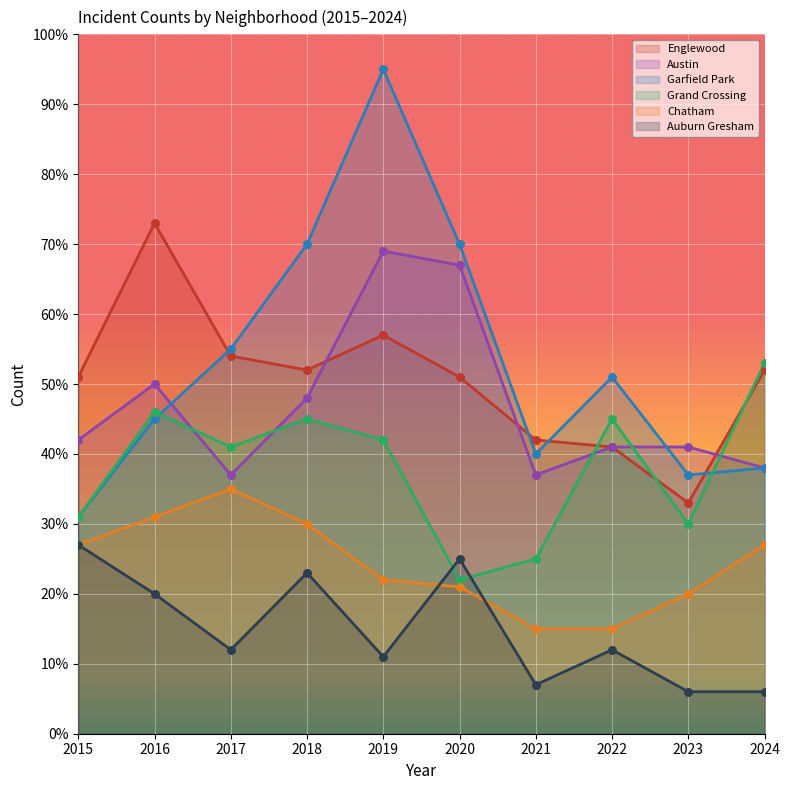

Is the value of Garfield Park at 2018 greater than the value of Auburn Gresham at 2016?

Yes